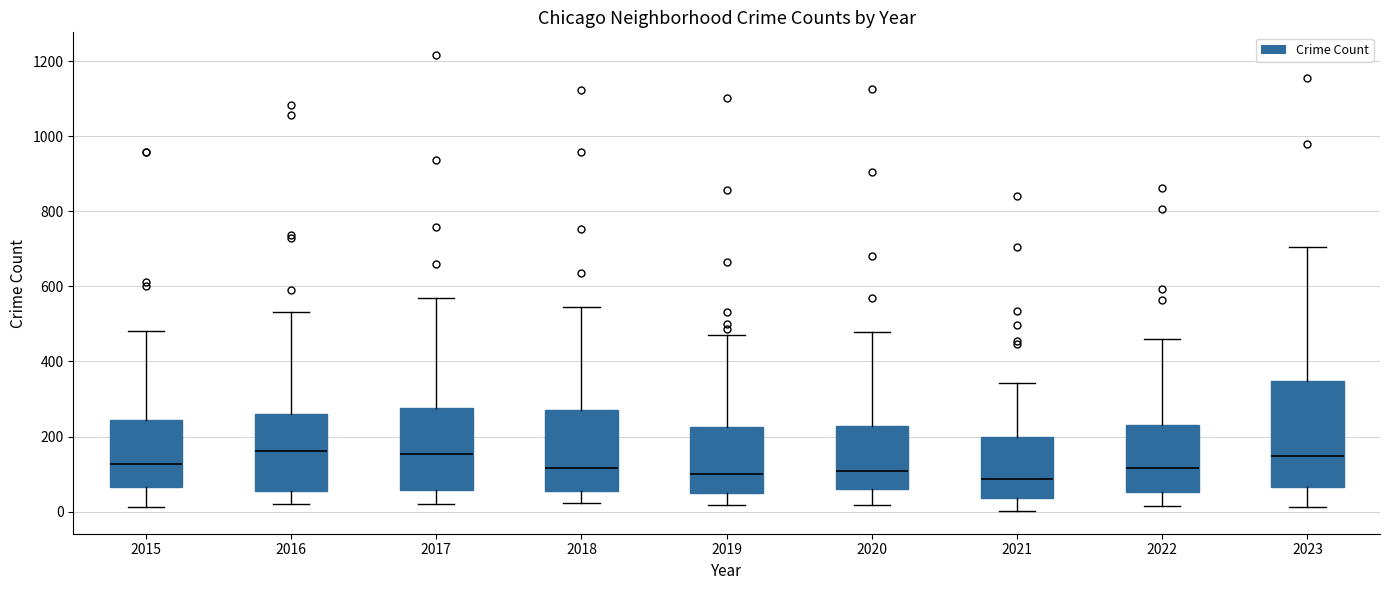

Reading left to right, transcribe this box plot: for each box, give where its median line is, the range the box spans, and where its two whiskers end, as read against the y-axis. The values are not printed on the chart, so give them approximately, as read against the axis.

2015: median 120, box 60 to 240, whiskers 20 to 480
2016: median 160, box 60 to 260, whiskers 20 to 540
2017: median 160, box 60 to 280, whiskers 20 to 580
2018: median 120, box 60 to 280, whiskers 20 to 540
2019: median 100, box 60 to 220, whiskers 20 to 480
2020: median 100, box 60 to 220, whiskers 20 to 480
2021: median 80, box 40 to 200, whiskers 0 to 340
2022: median 120, box 60 to 240, whiskers 20 to 460
2023: median 140, box 60 to 340, whiskers 20 to 700